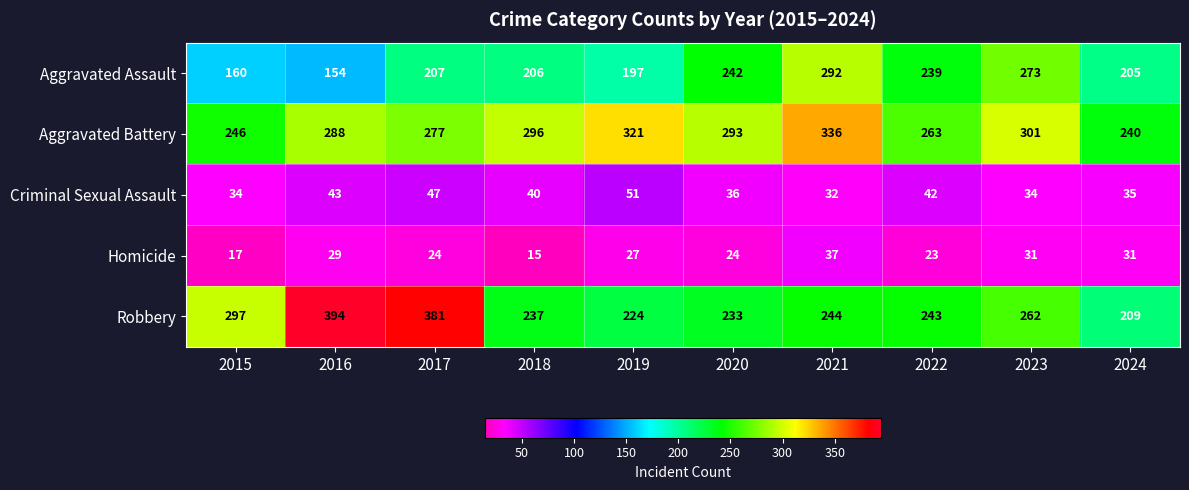

Which category has the highest value in the Aggravated Assault series?

2021